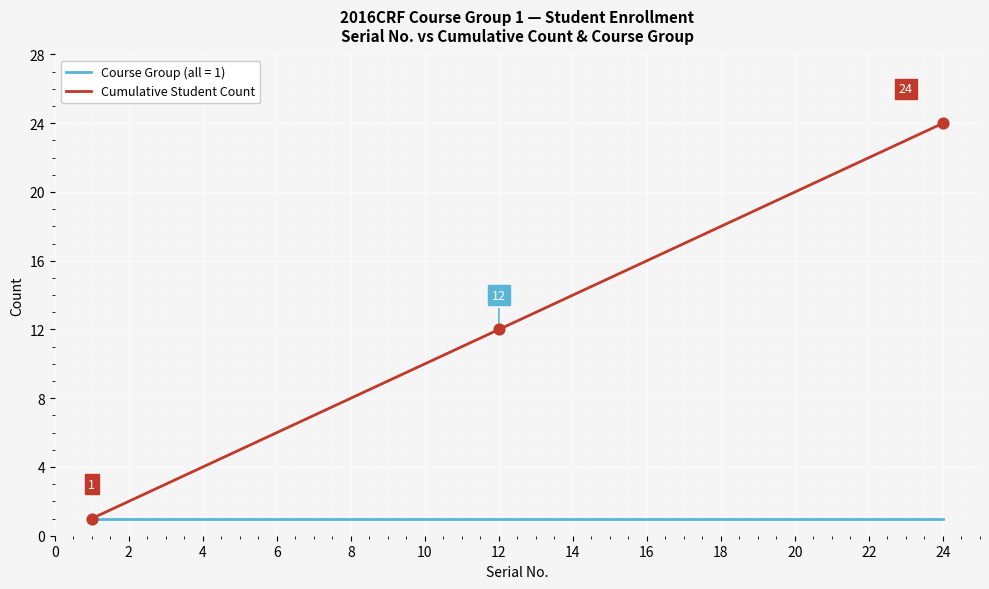

Which series has the widest spread of values?

Cumulative Student Count